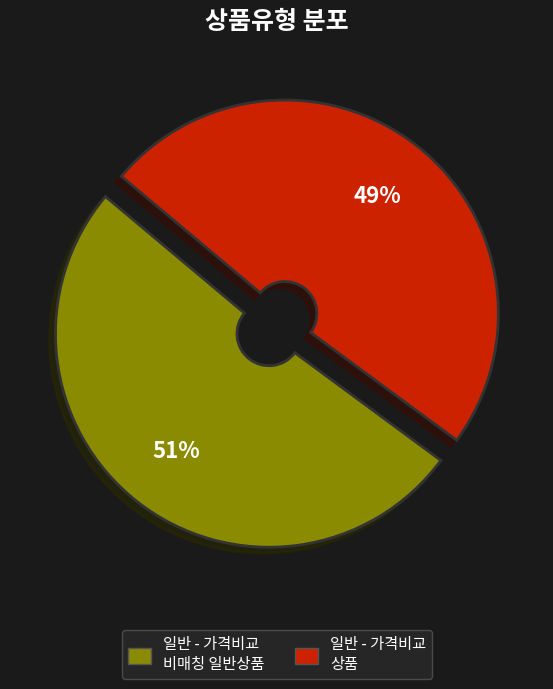

Rank the categories by value from lowest to highest.

일반 - 가격비교 상품, 일반 - 가격비교 비매칭 일반상품